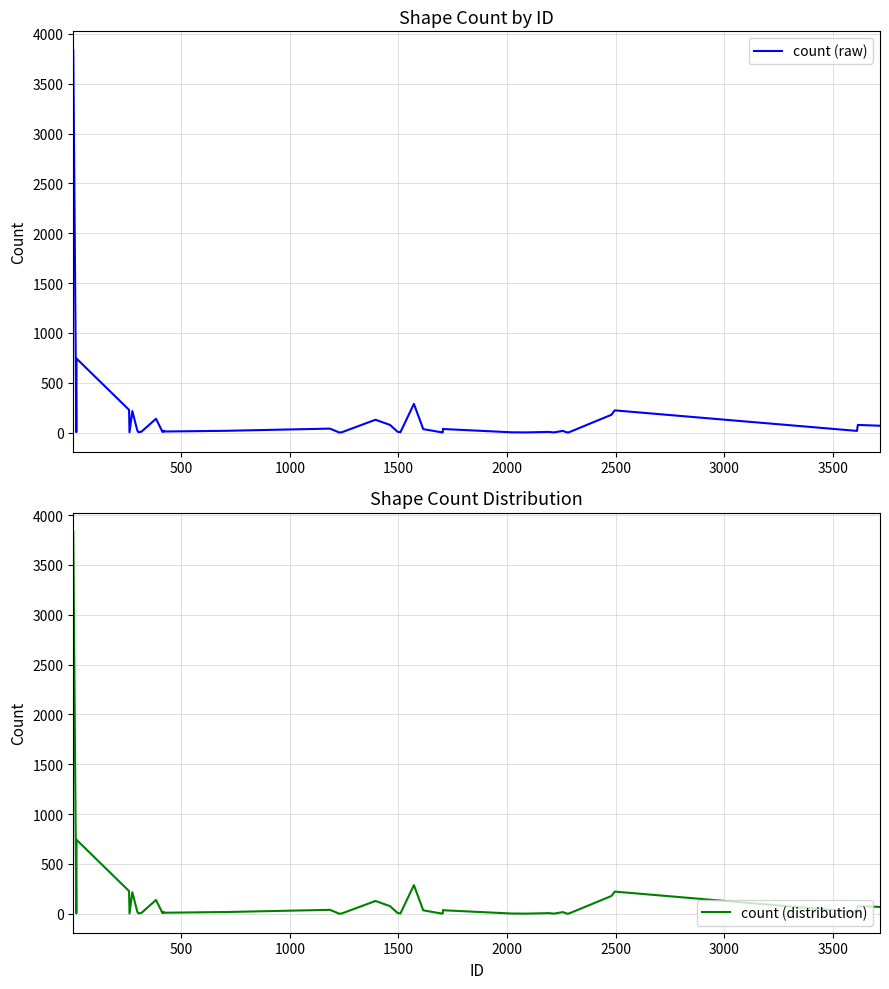

True or false: count (distribution) and count (raw) cross at least once.

False